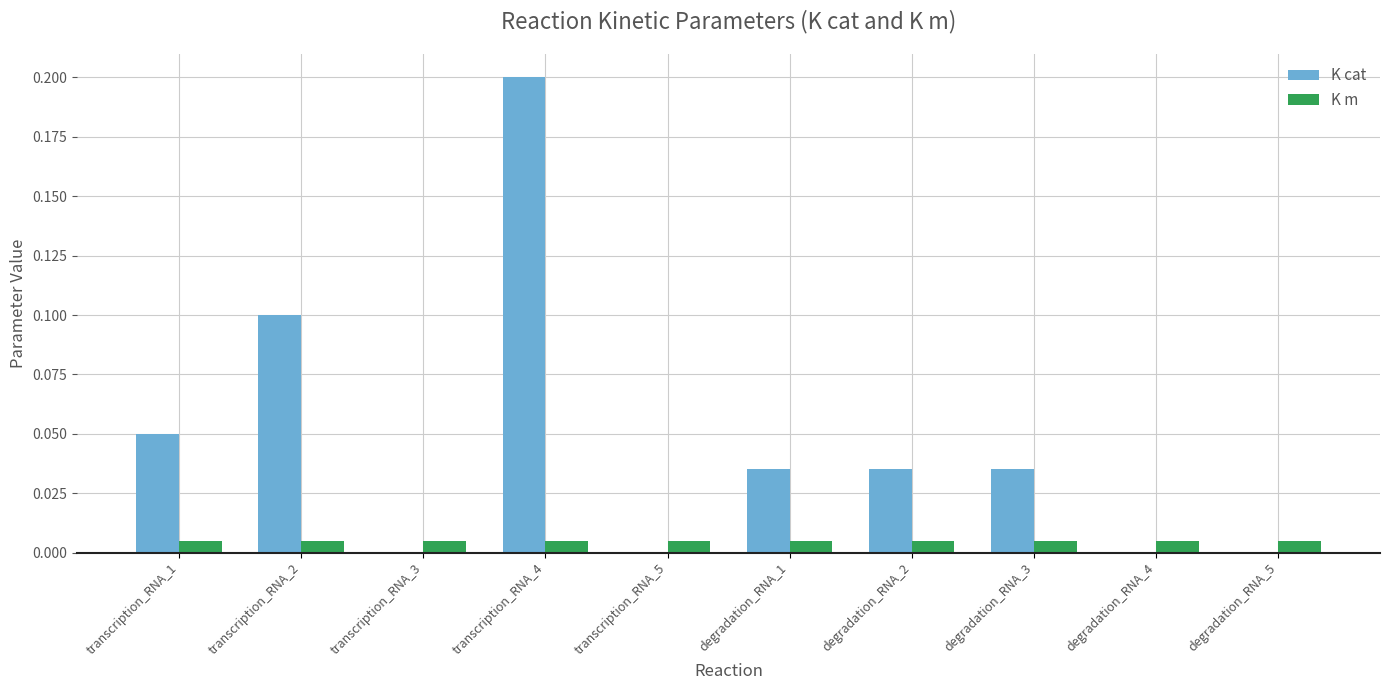

Which series has the largest total across all categories?

K cat